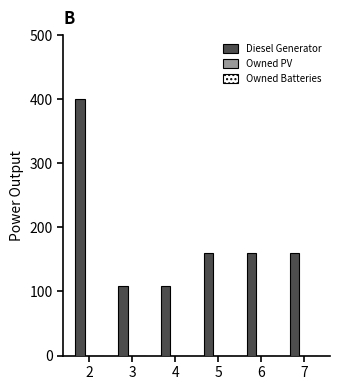

Reading right to left, what are all the values shown in this chart?

160	160	160	109	109	400